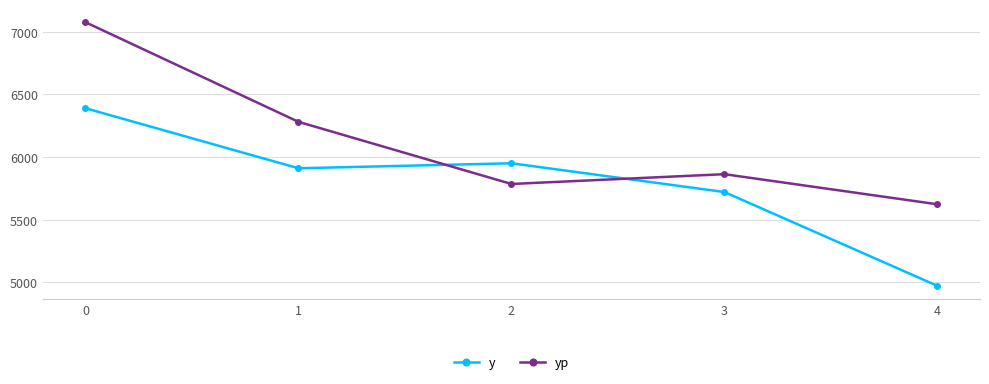

Rank the series at 2 from lowest to highest value.

yp, y